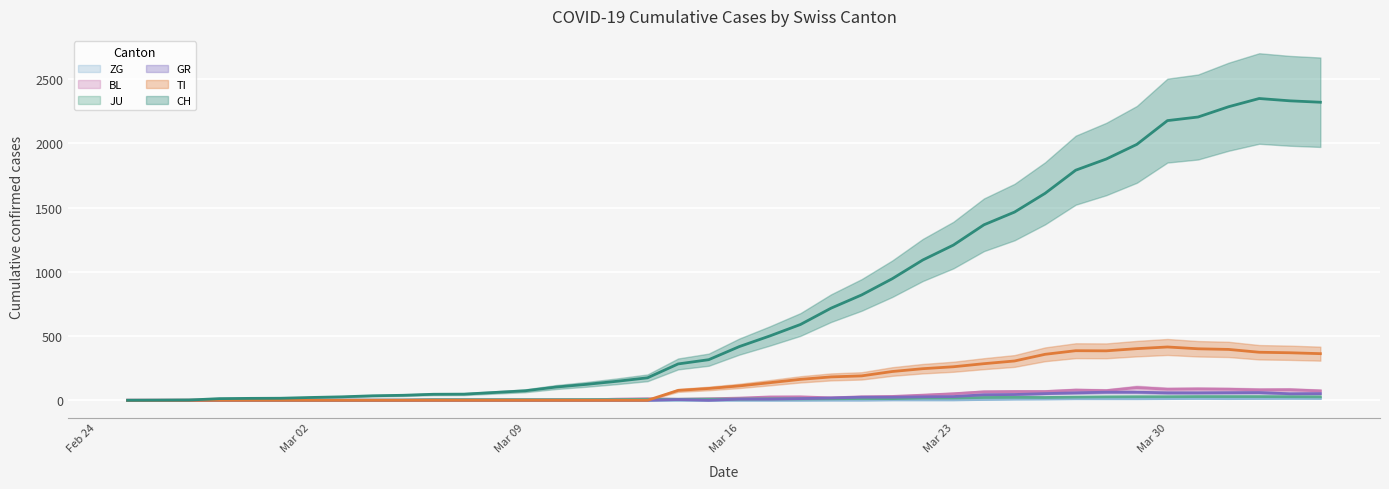

Which label corresponds to the smallest value in the chart?

2020-02-25